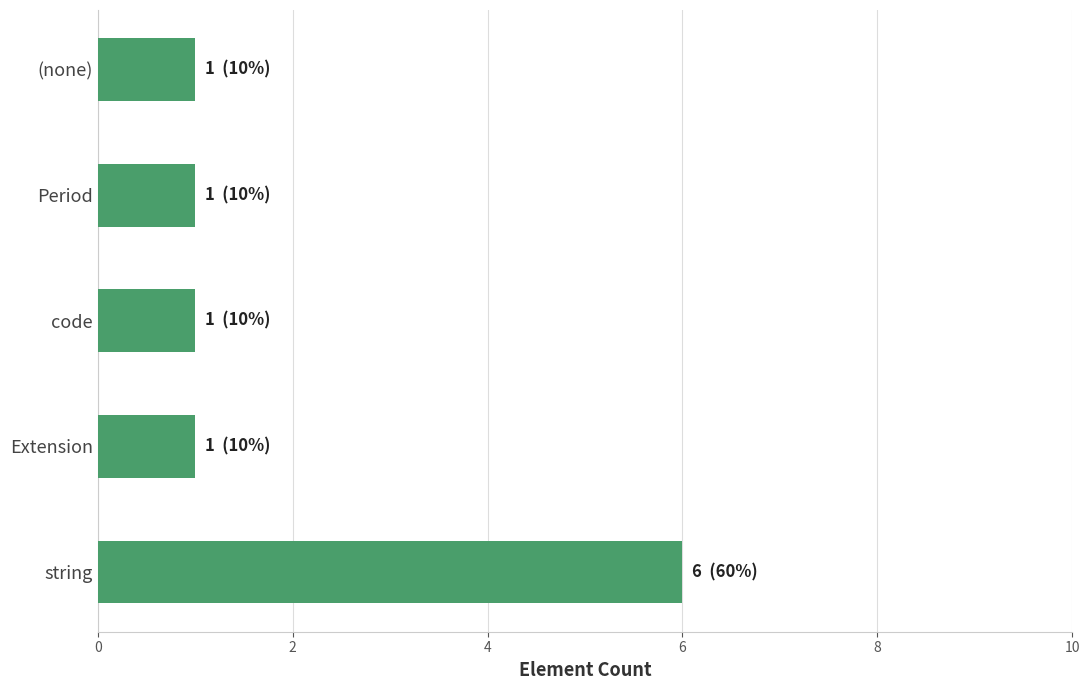

What is the difference between the values at code and string?

5